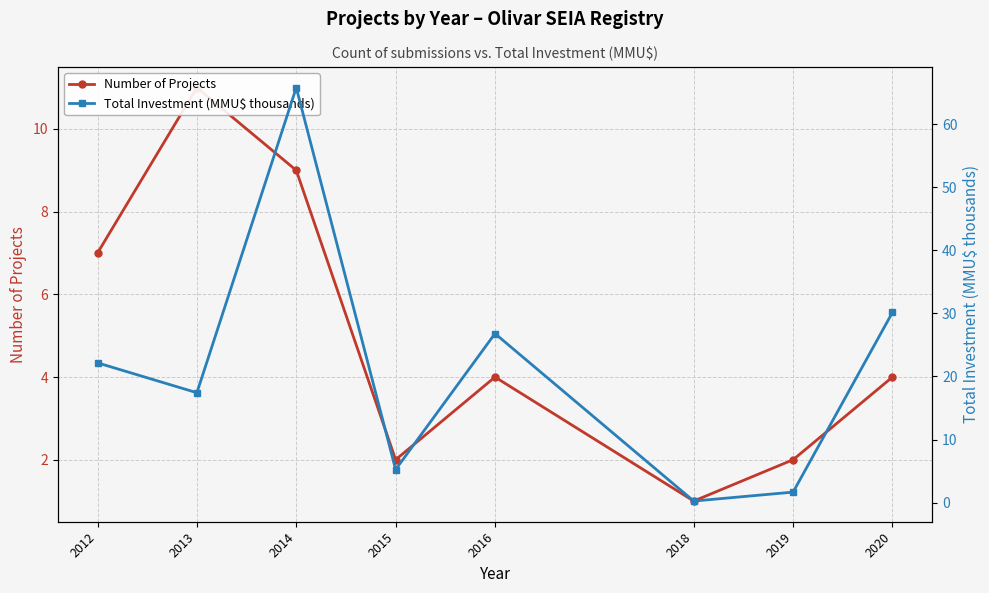

What is the minimum value for Total Investment (MMU$ thousands)?

0.2